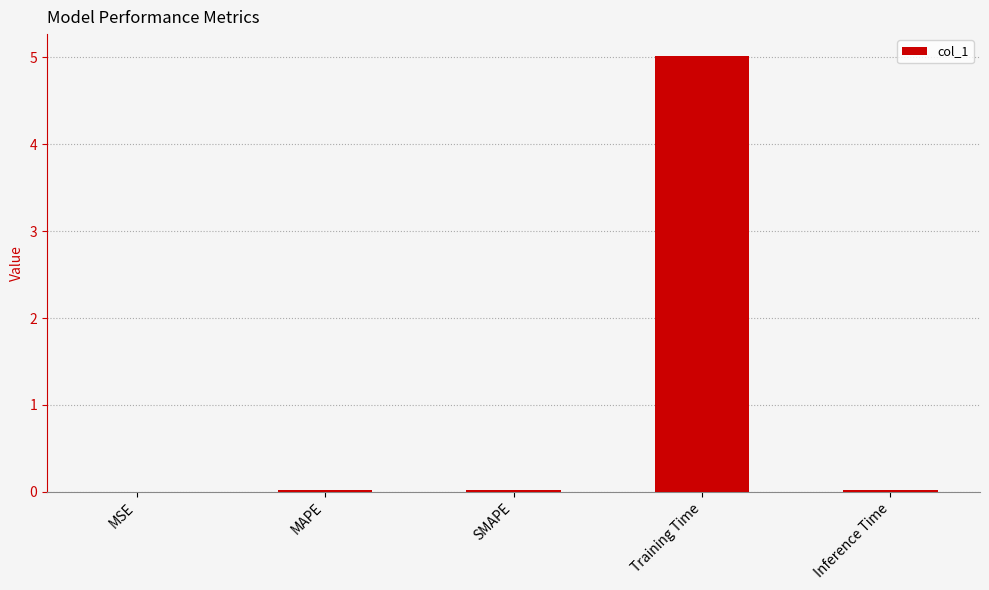

Is it true that the value at MSE is 0.0?

True